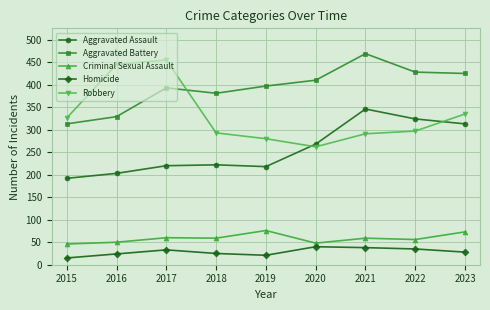

How many series are shown in this chart?

5